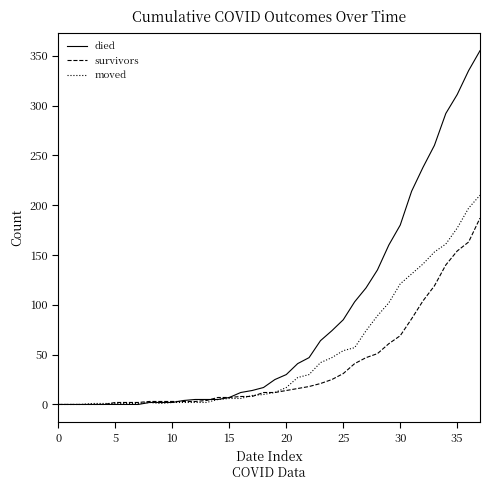

What is the maximum value shown in the chart?

355